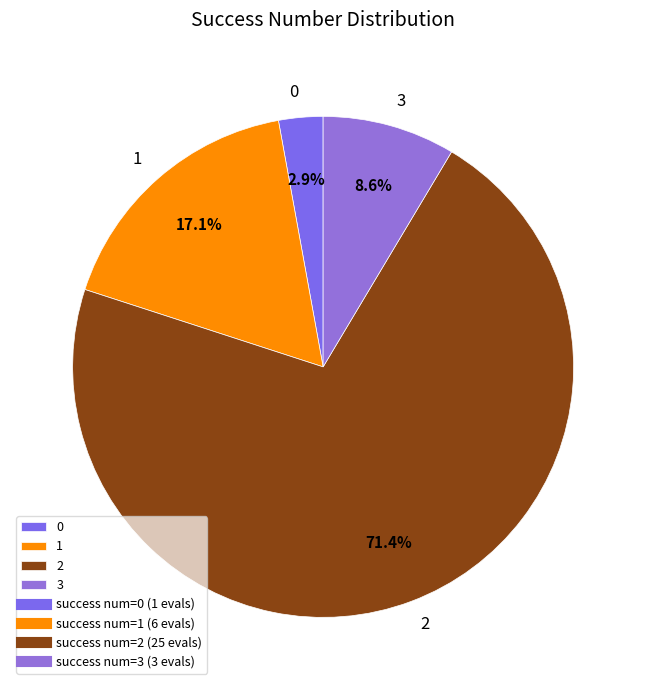

Is it true that 3 is 20% of the pie?

False